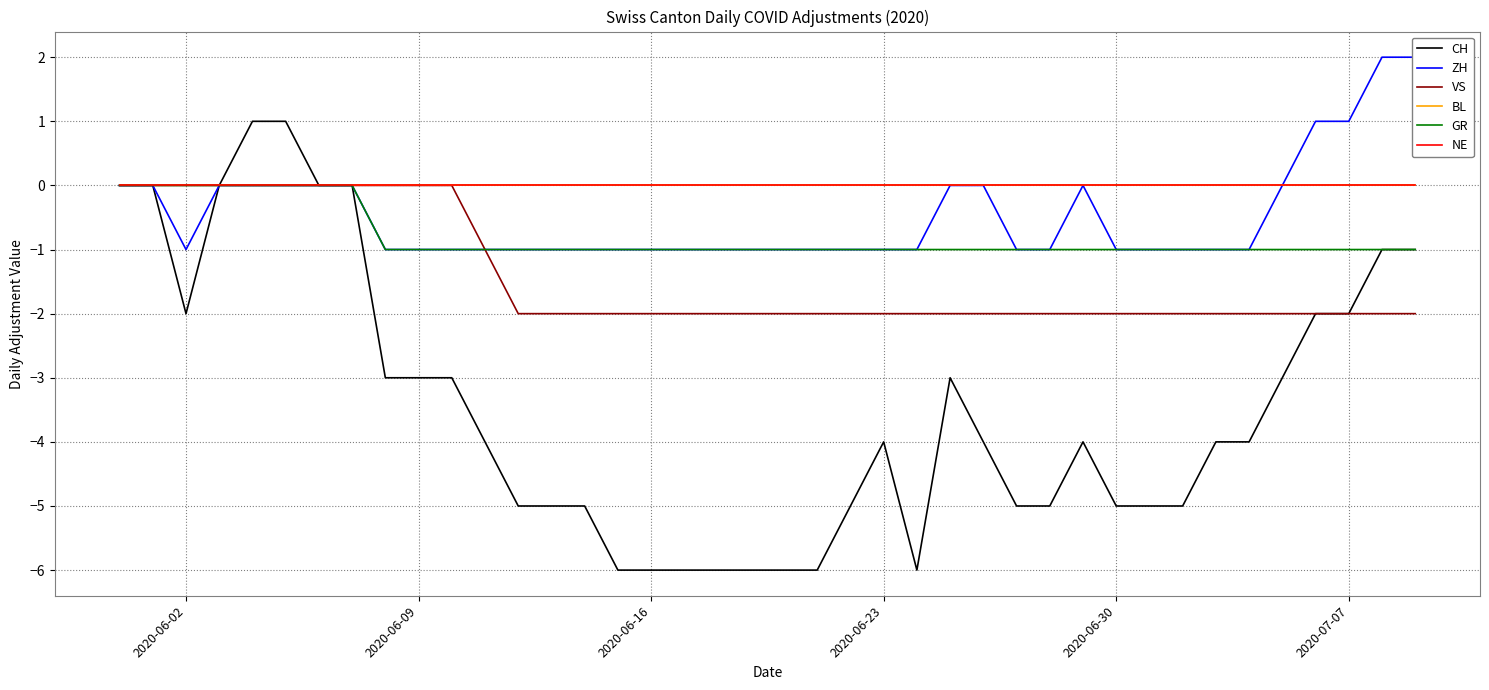

Reading left to right, what are all the values shown in this chart?

CH: 0	0	-2	0	1	1	0	0	-3	-3	-3	-4	-5	-5	-5	-6	-6	-6	-6	-6	-6	-6	-5	-4	-6	-3	-4	-5	-5	-4	-5	-5	-5	-4	-4	-3	-2	-2	-1	-1
ZH: 0	0	-1	0	0	0	0	0	-1	-1	-1	-1	-1	-1	-1	-1	-1	-1	-1	-1	-1	-1	-1	-1	-1	0	0	-1	-1	0	-1	-1	-1	-1	-1	0	1	1	2	2
VS: 0	0	0	0	0	0	0	0	0	0	0	-1	-2	-2	-2	-2	-2	-2	-2	-2	-2	-2	-2	-2	-2	-2	-2	-2	-2	-2	-2	-2	-2	-2	-2	-2	-2	-2	-2	-2
BL: 0	0	0	0	0	0	0	0	0	0	0	0	0	0	0	0	0	0	0	0	0	0	0	0	0	0	0	0	0	0	0	0	0	0	0	0	0	0	0	0
GR: 0	0	0	0	0	0	0	0	-1	-1	-1	-1	-1	-1	-1	-1	-1	-1	-1	-1	-1	-1	-1	-1	-1	-1	-1	-1	-1	-1	-1	-1	-1	-1	-1	-1	-1	-1	-1	-1
NE: 0	0	0	0	0	0	0	0	0	0	0	0	0	0	0	0	0	0	0	0	0	0	0	0	0	0	0	0	0	0	0	0	0	0	0	0	0	0	0	0